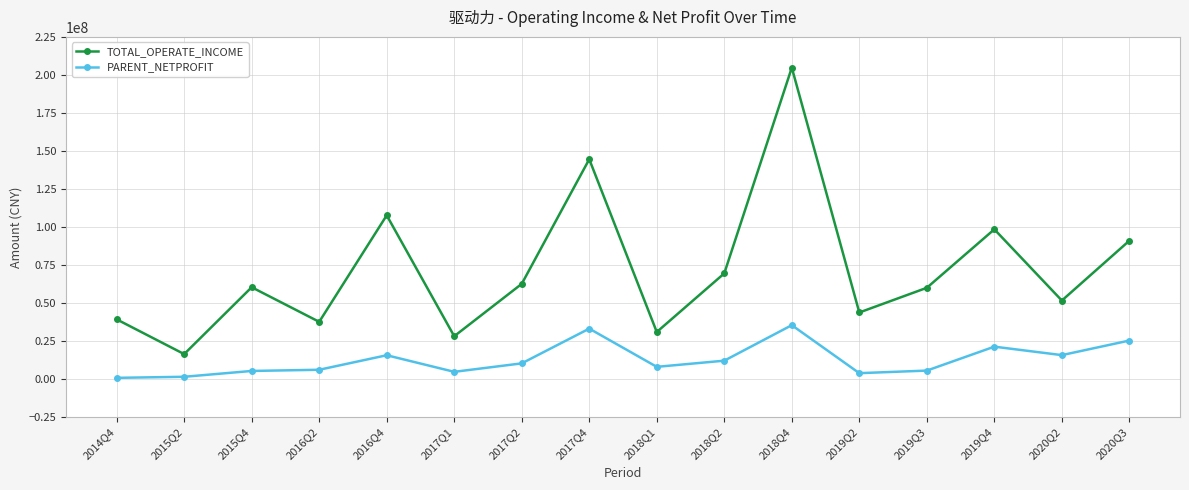

True or false: PARENT_NETPROFIT and TOTAL_OPERATE_INCOME cross at least once.

False